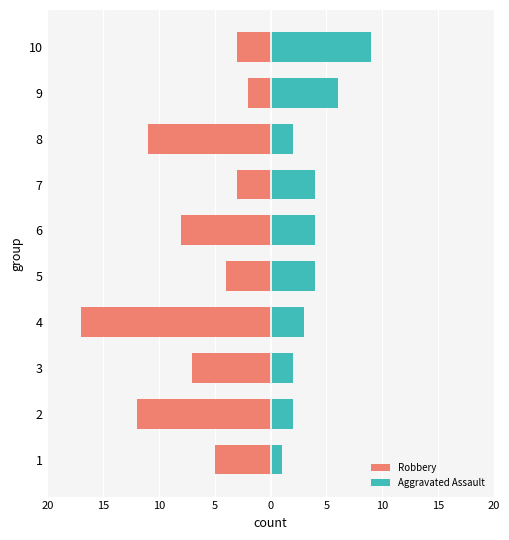

What is the sum of the Aggravated Assault values at 5 and 4?

7